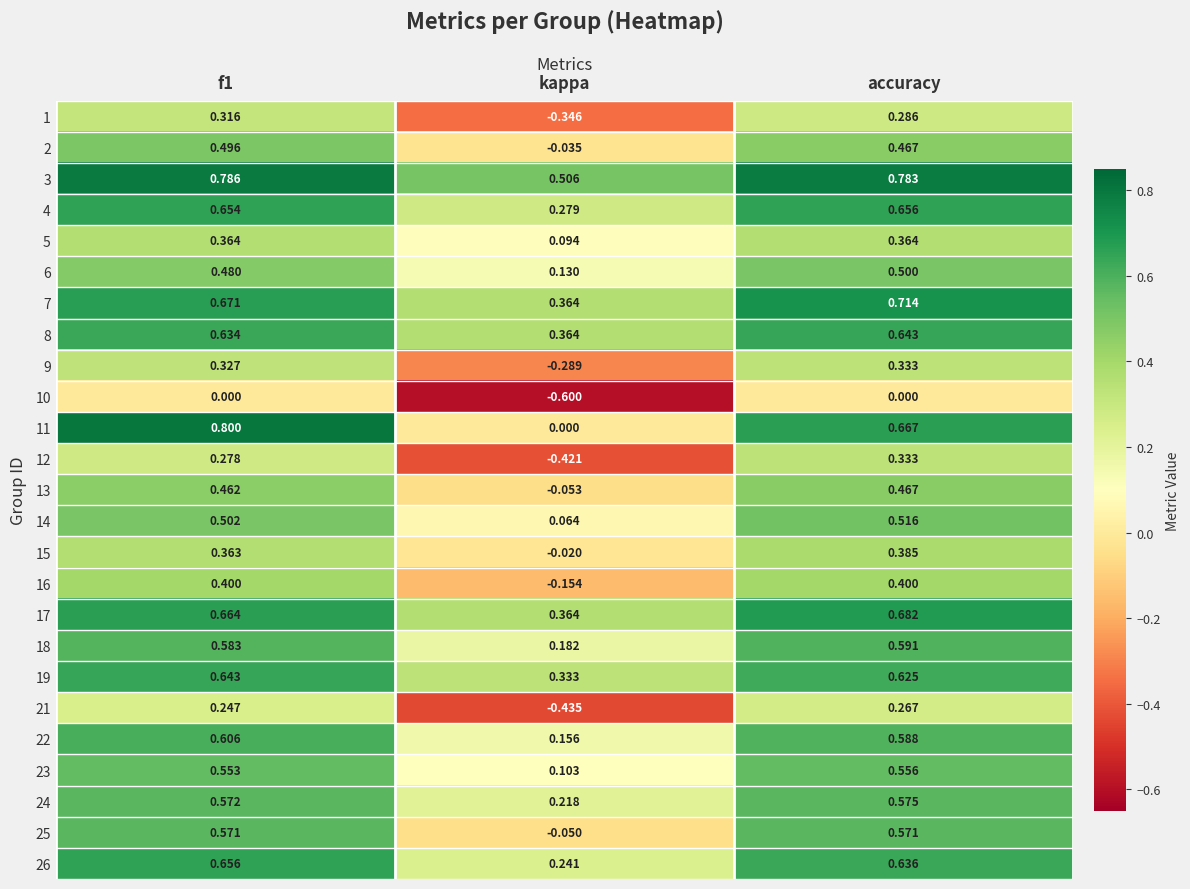

At which category does the chart reach its minimum across all series?

kappa